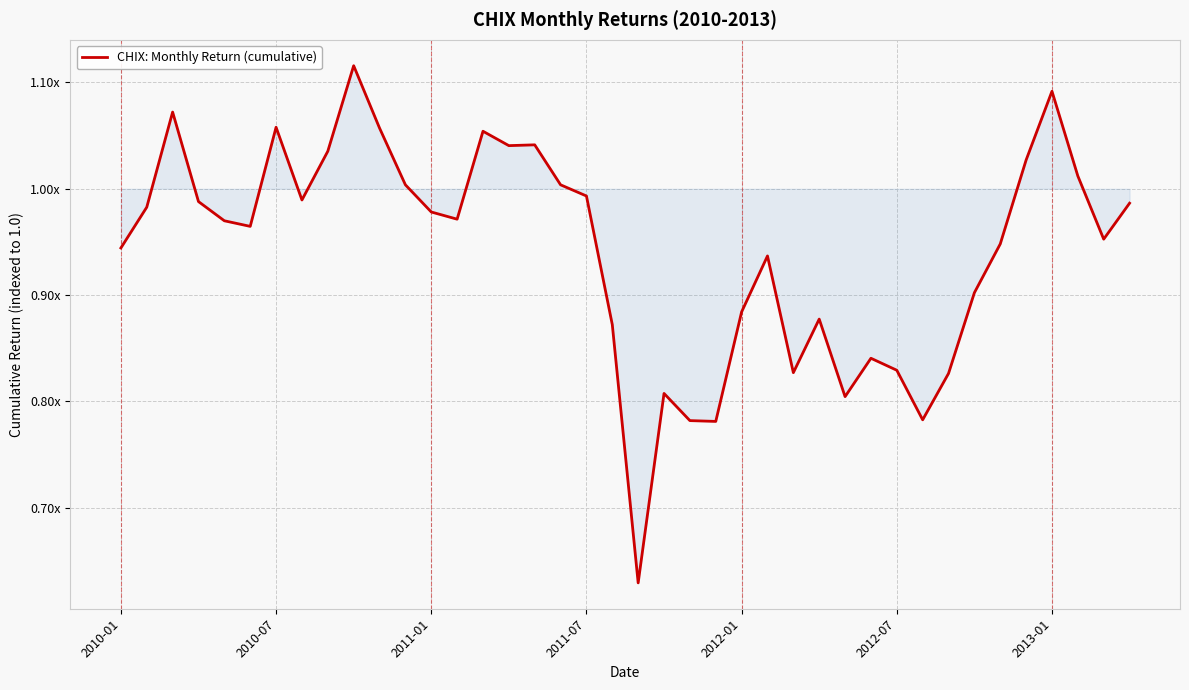

Does the chart have visible grid lines?

Yes